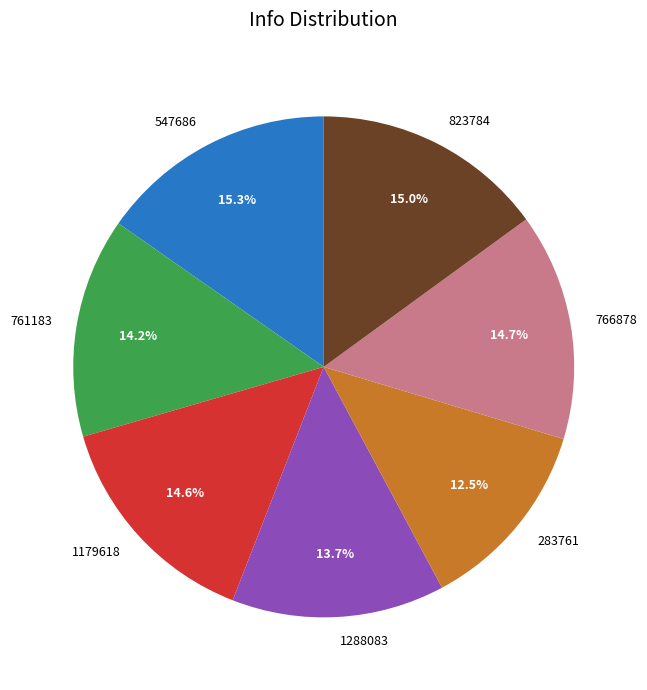

Is the sum of 1288083 and 547686 greater than half?

No